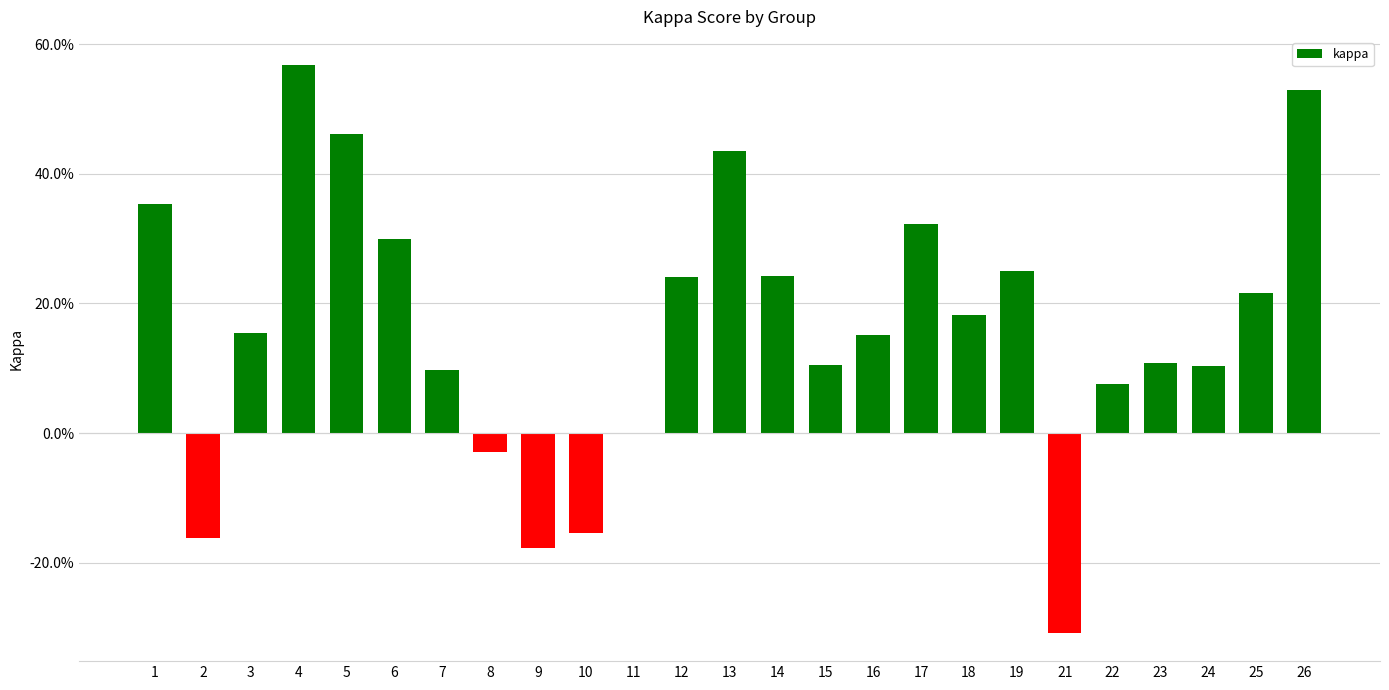

Rank the categories by value from lowest to highest.

21, 9, 2, 10, 8, 11, 22, 7, 24, 15, 23, 16, 3, 18, 25, 12, 14, 19, 6, 17, 1, 13, 5, 26, 4